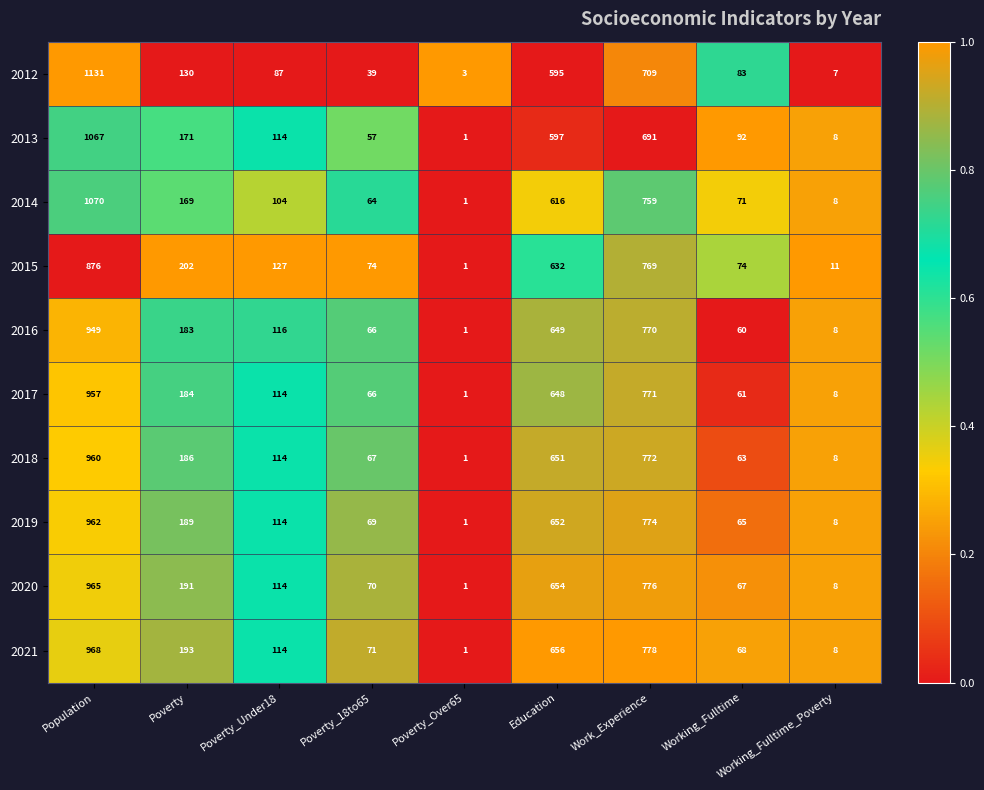

What is the approximate value of 2020 at Education?

654